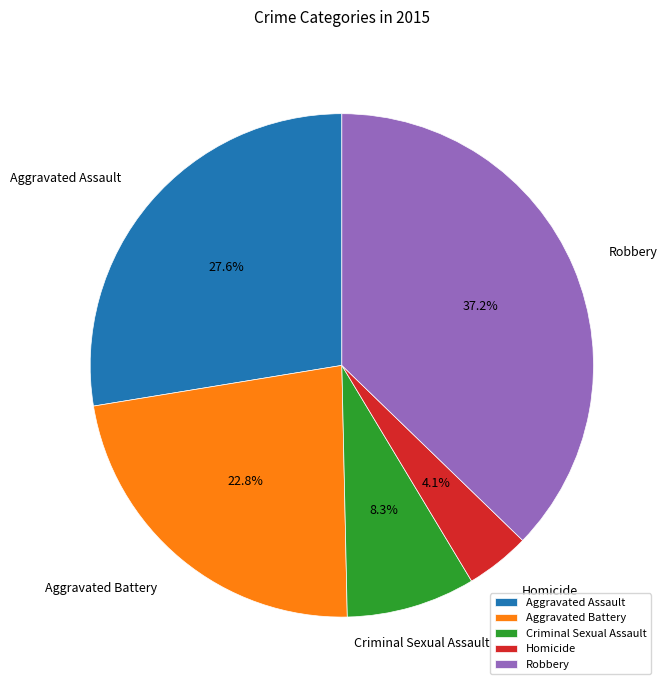

True or false: Aggravated Assault accounts for 28% of the total.

True